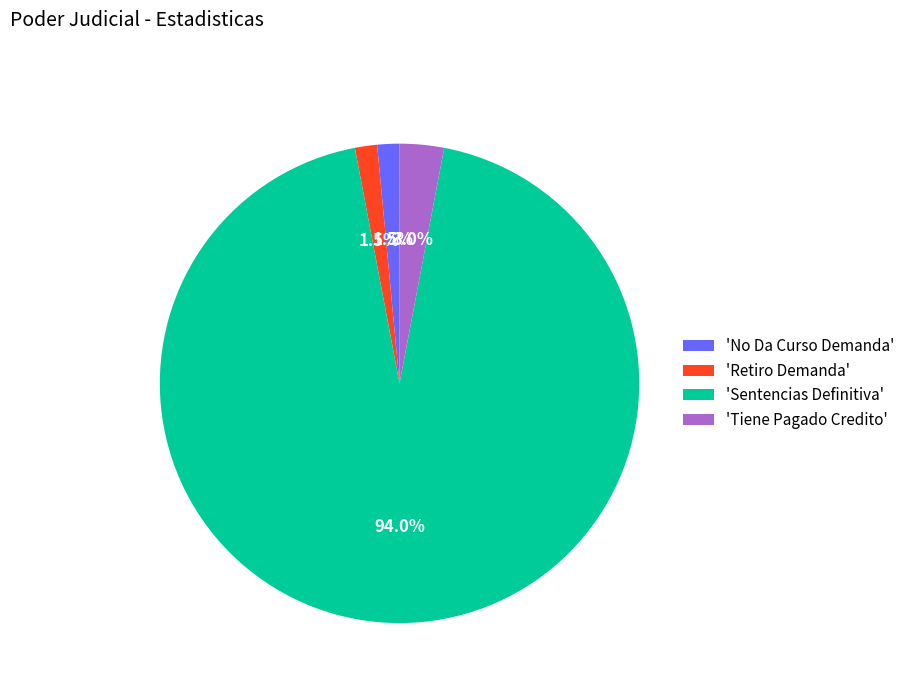

What percentage is NOT represented by 'Sentencias Definitiva'?

6.0%